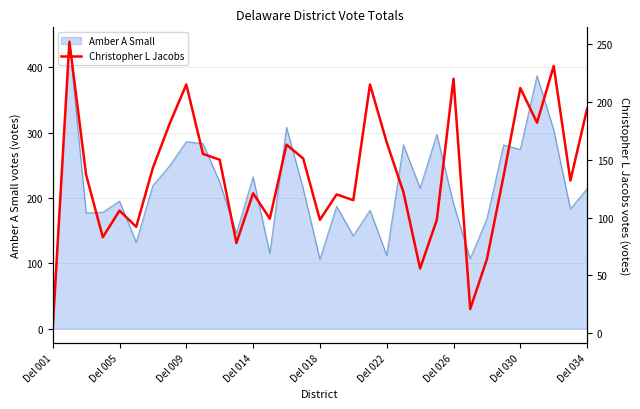

The value of Amber A Small at Del 030 is 383. True or false?

False